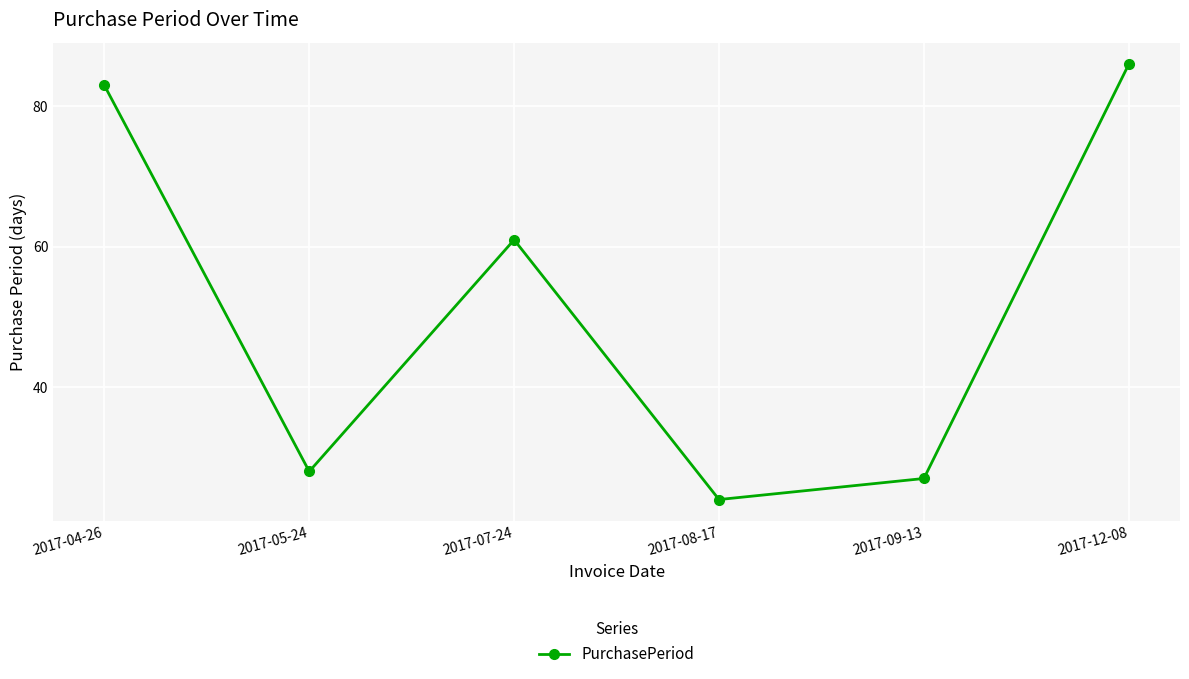

What is the sum of the values at 2017-07-24 and 2017-04-26?

144